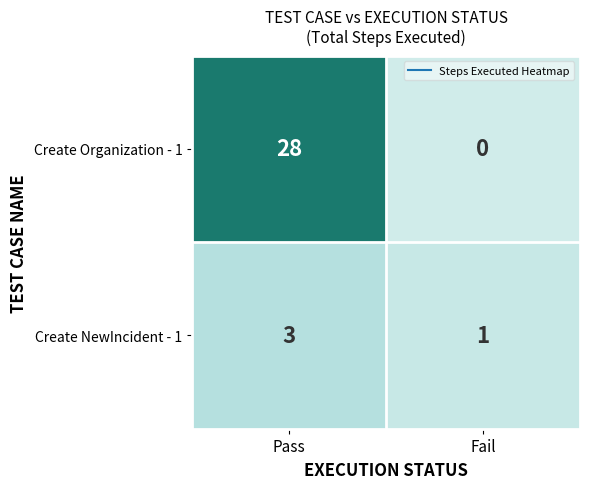

What is the sum of the Create Organization - 1 values at Pass and Fail?

28